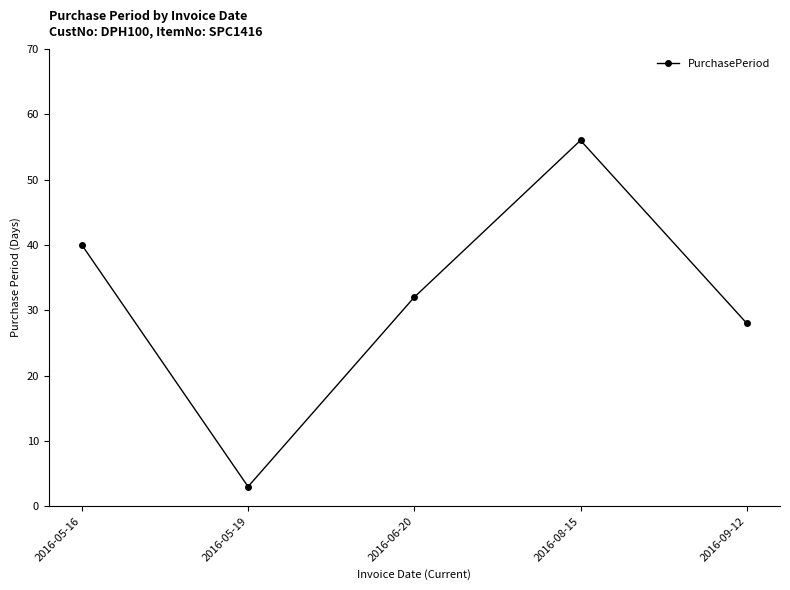

Reading left to right, transcribe all the data shown in this chart.

2016-05-16=40	2016-05-19=3	2016-06-20=32	2016-08-15=56	2016-09-12=28